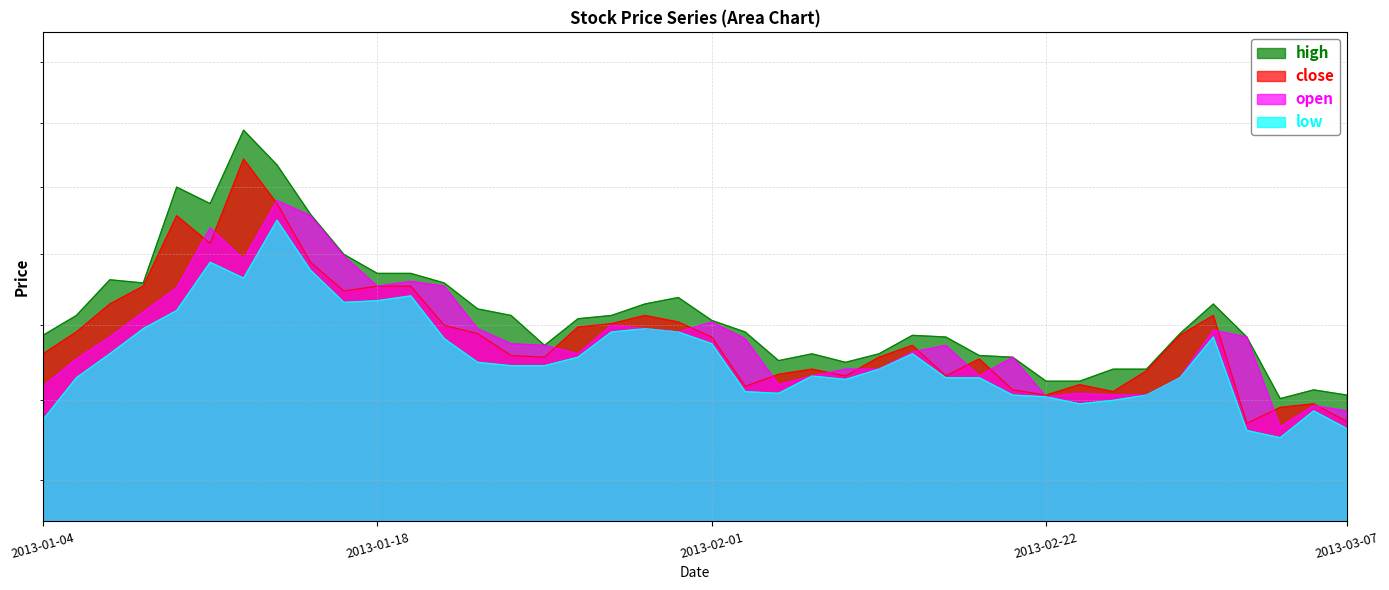

What is the sum of all low values?

140.6